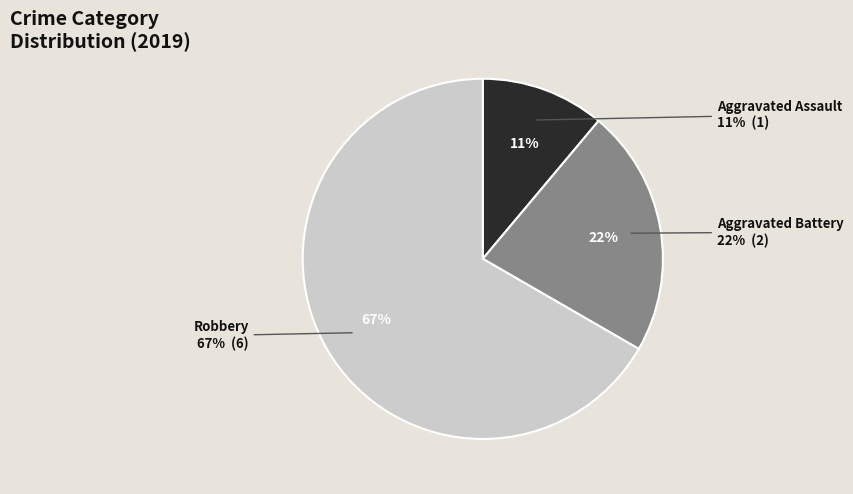

To the nearest percent, what is the difference between the Robbery and Aggravated Assault slice percentages?

56%